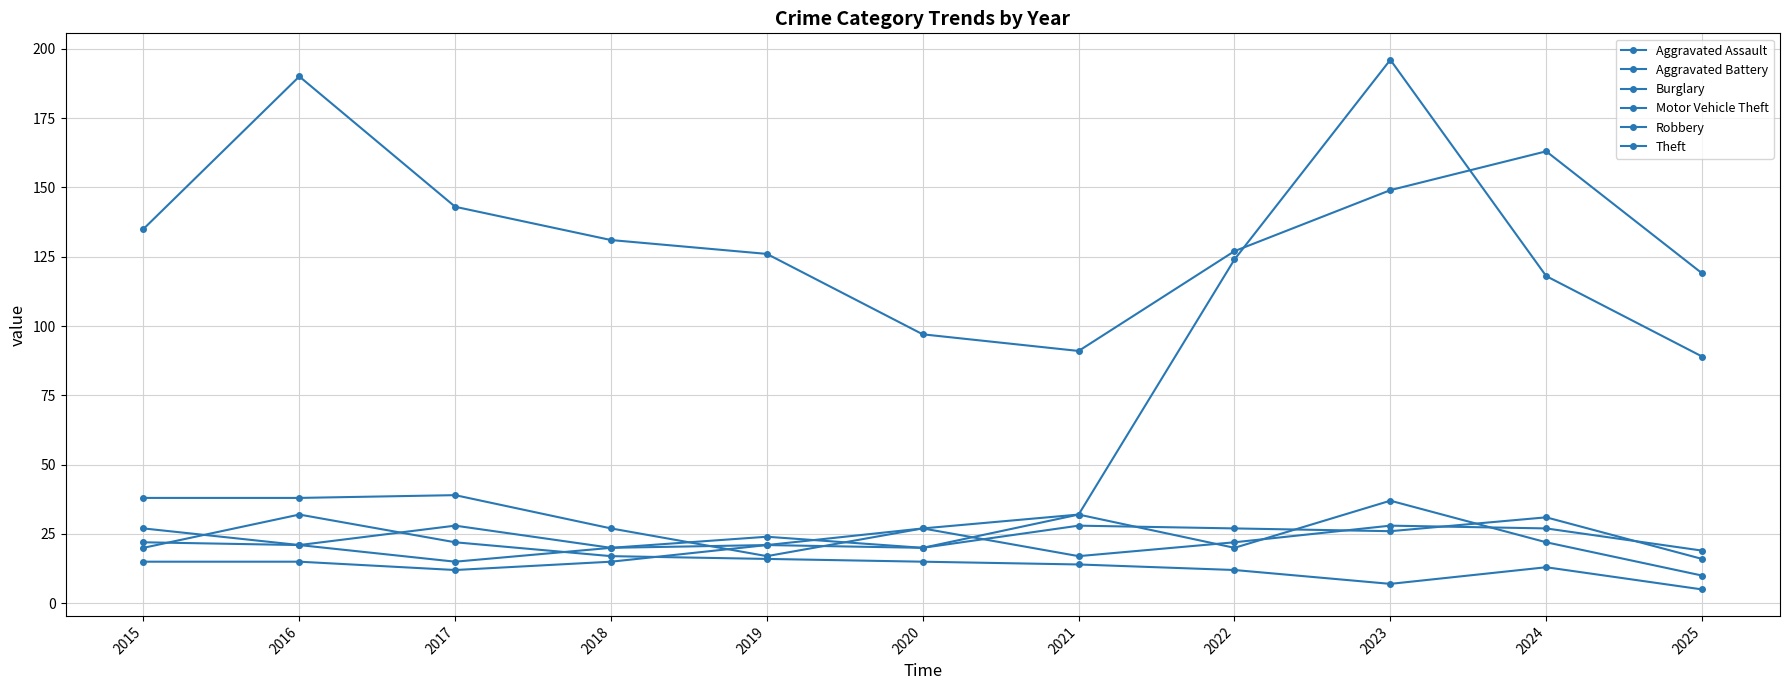

Which category has the lowest value in the Burglary series?

2025